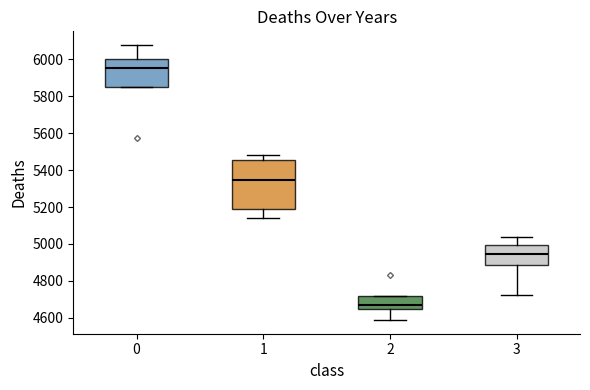

Comparing the boxes themselves (not the whiskers), which one is the tallest?

1